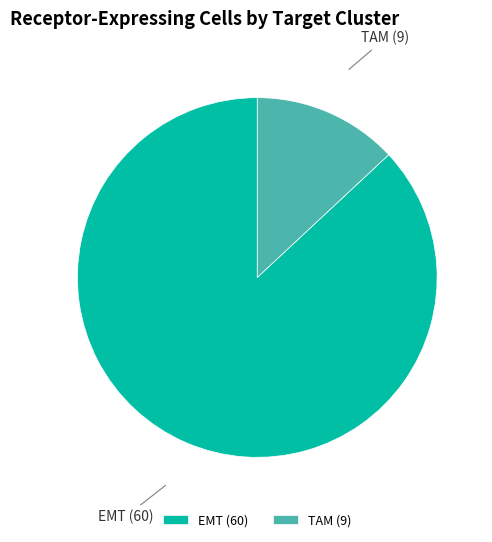

The EMT (60) slice represents 87% of the pie. True or false?

True